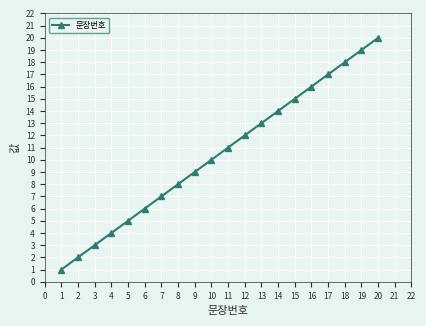

How many values are below 11?

10